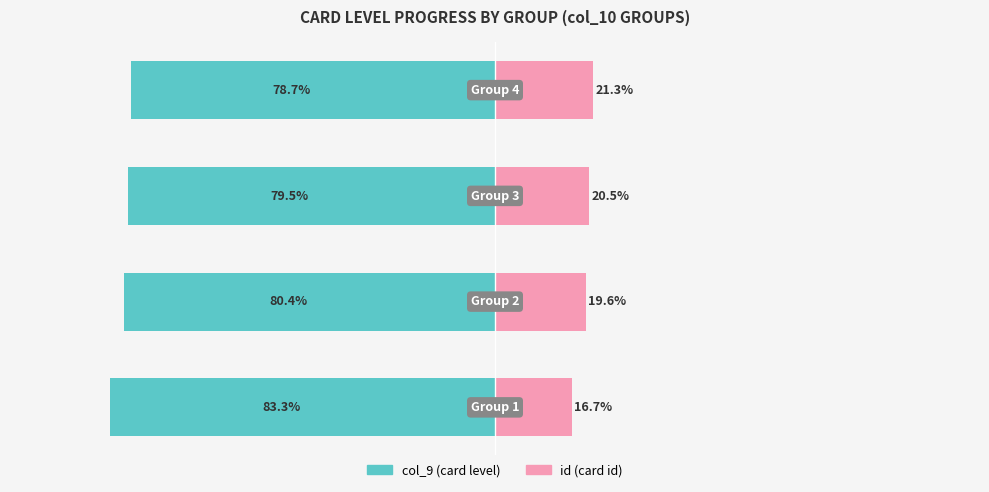

What is the highest value of the col_9 (card level) series?

-78.7